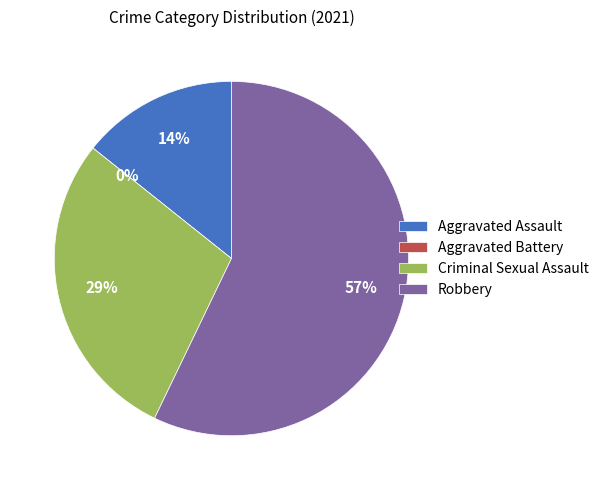

How many segments does this pie chart have?

4